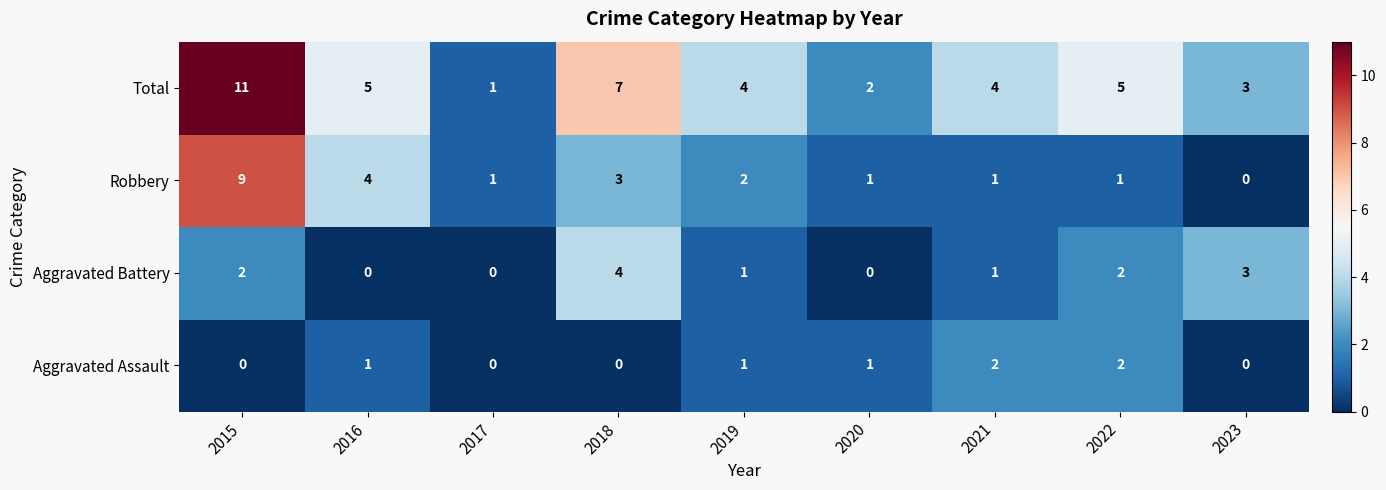

What is the total value across all series at 2018?

14